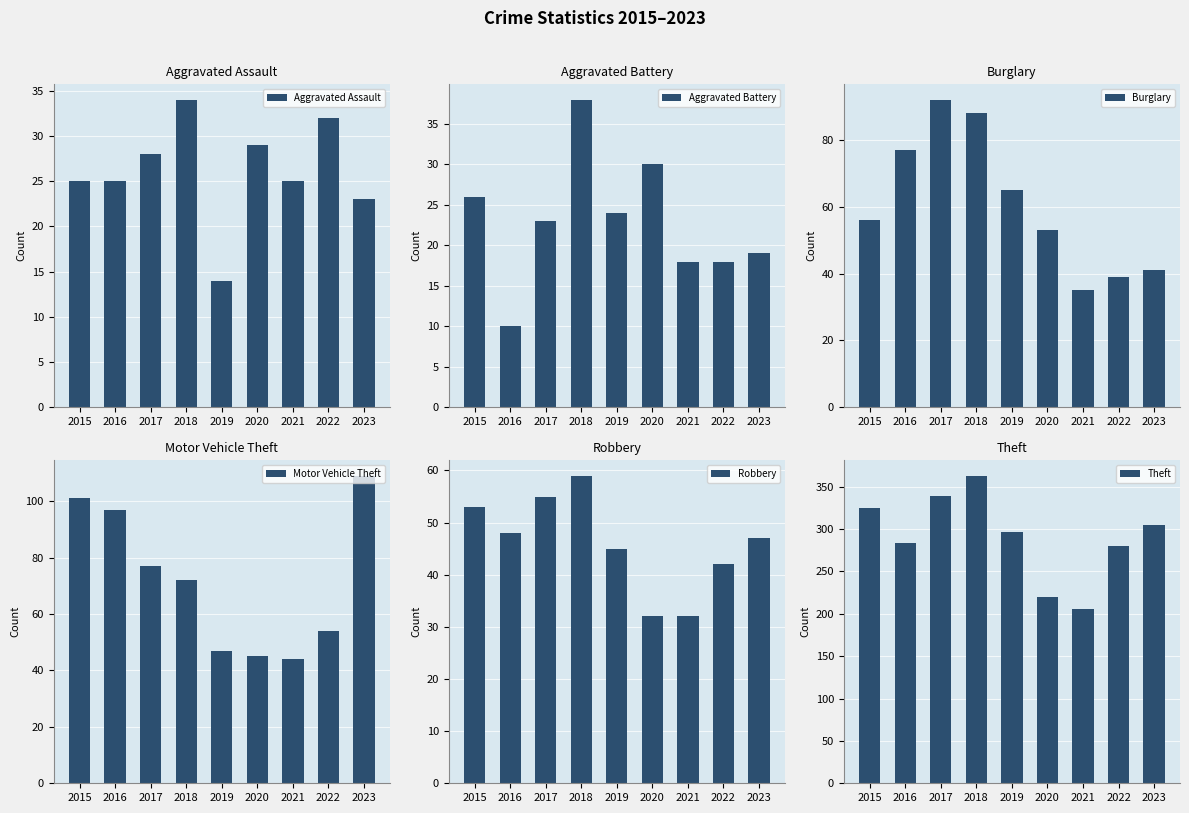

At how many categories does at least one series exceed 187?

9